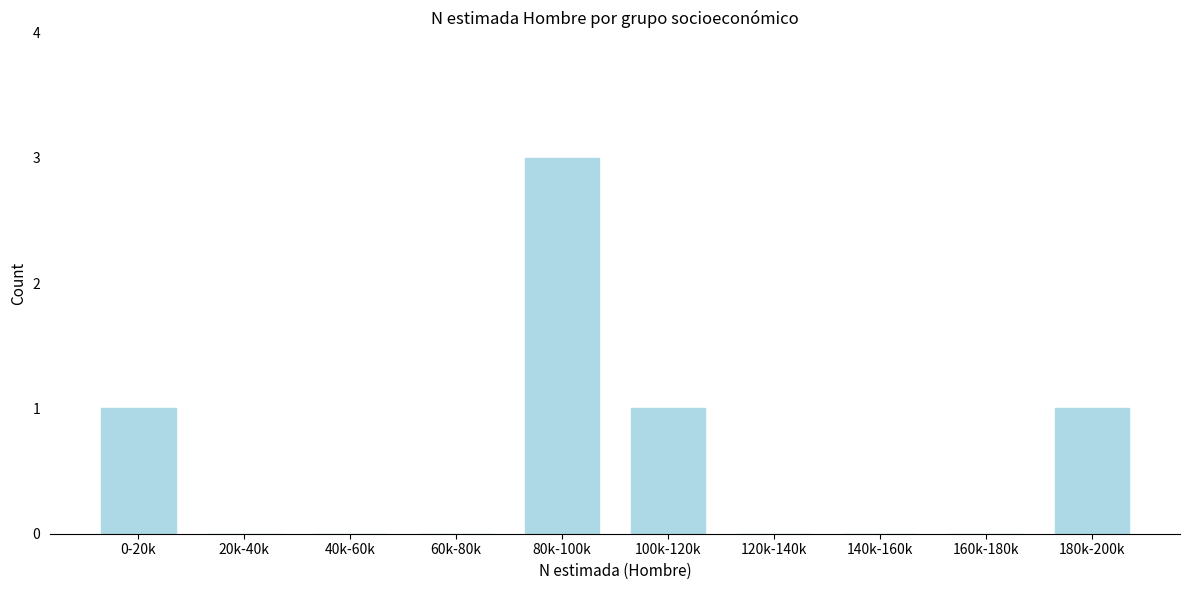

Reading left to right, extract all data points from this chart.

0-20k=1	20k-40k=0	40k-60k=0	60k-80k=0	80k-100k=3	100k-120k=1	120k-140k=0	140k-160k=0	160k-180k=0	180k-200k=1